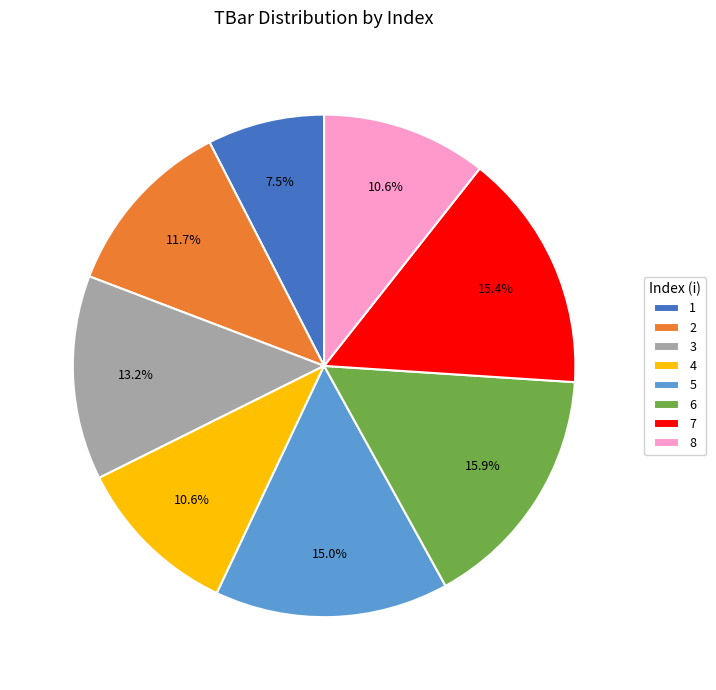

To the nearest percent, what is the difference between the 1 and 6 slice percentages?

8%